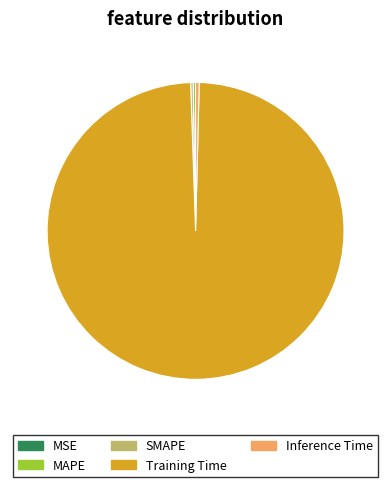

Which category has the biggest portion of the pie?

Training Time